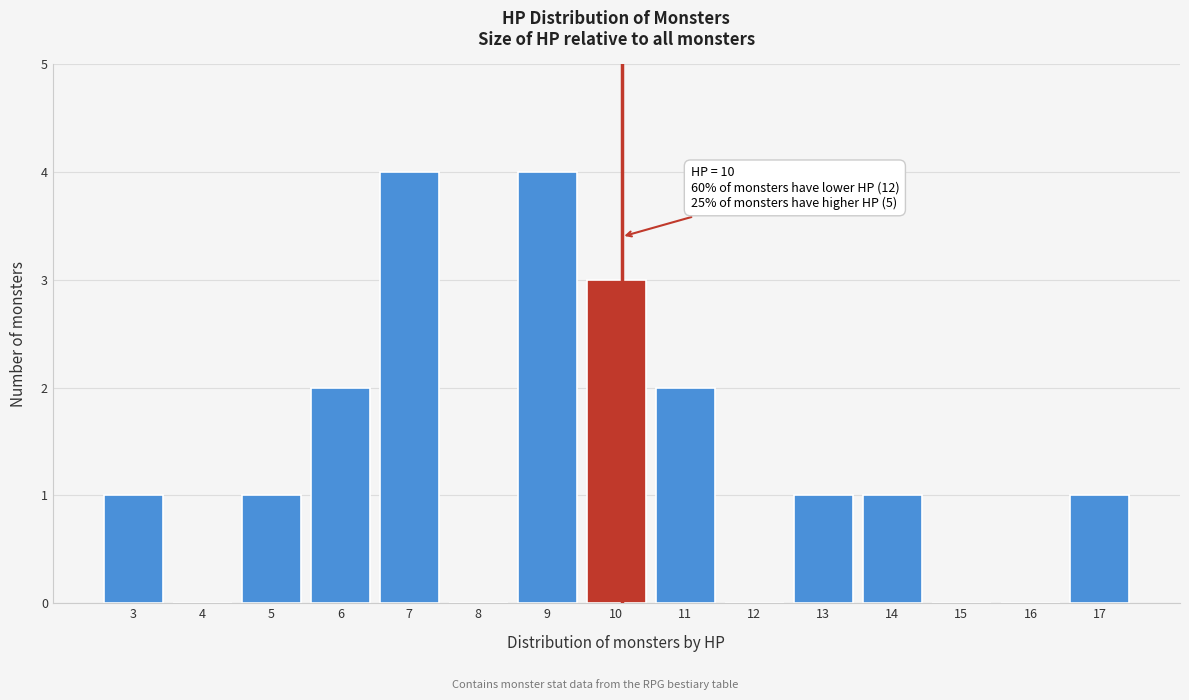

Reading left to right, what are all the values shown in this chart?

3=1	4=0	5=1	6=2	7=4	8=0	9=4	10=3	11=2	12=0	13=1	14=1	15=0	16=0	17=1